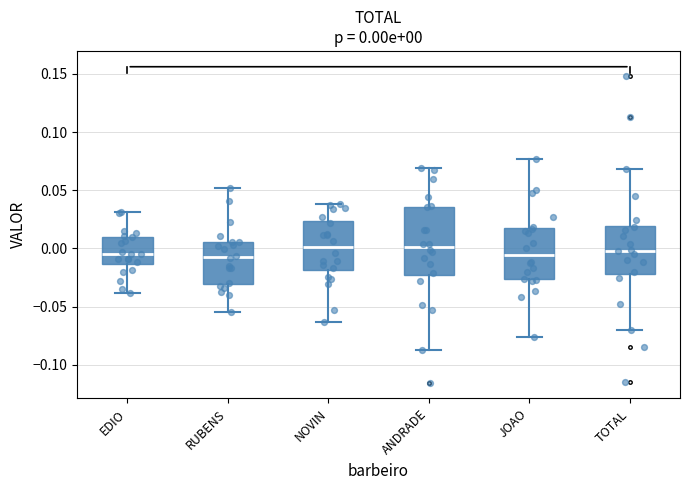

Which box is the tallest, from its lower edge to its upper edge?

ANDRADE